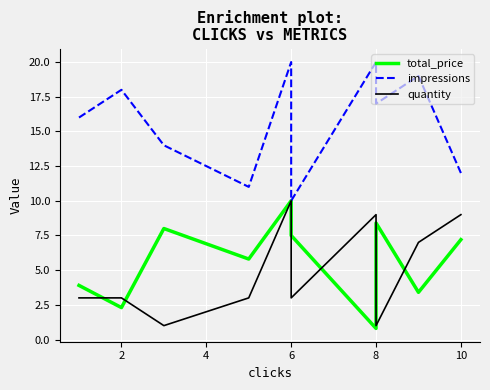

Which series has the widest spread of values?

impressions